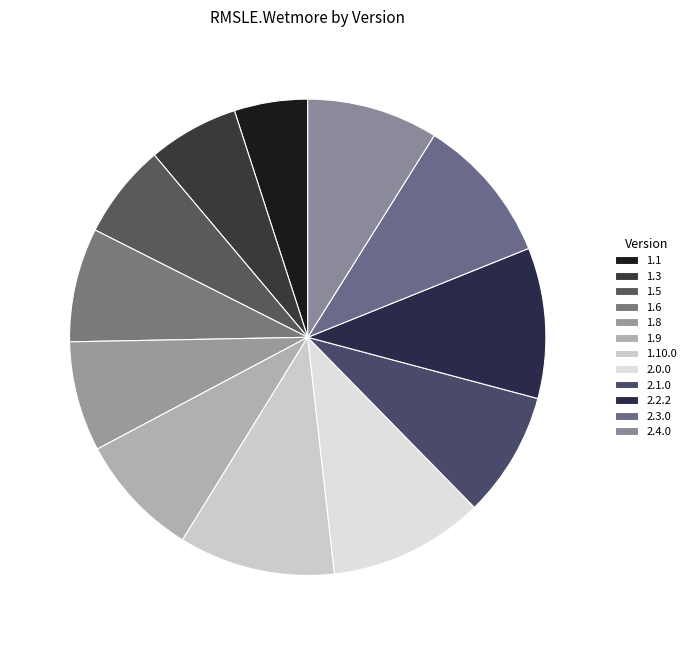

How many segments does this pie chart have?

12